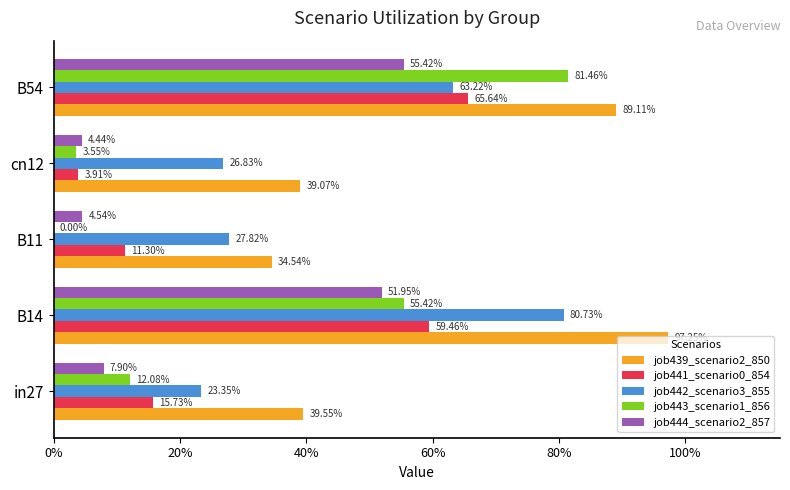

How many bars are there in each group?

5